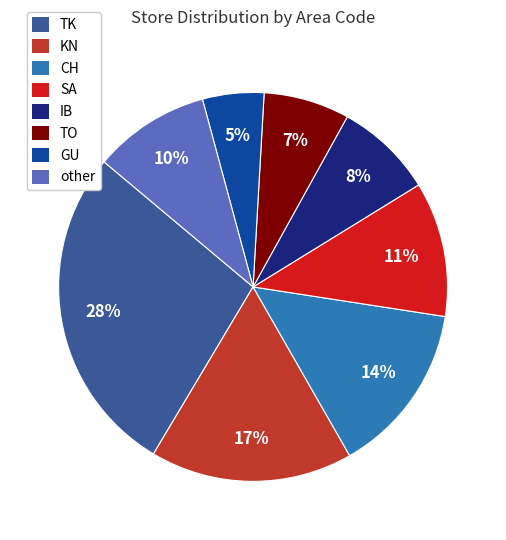

To the nearest percent, what percentage of the pie is IB?

8%